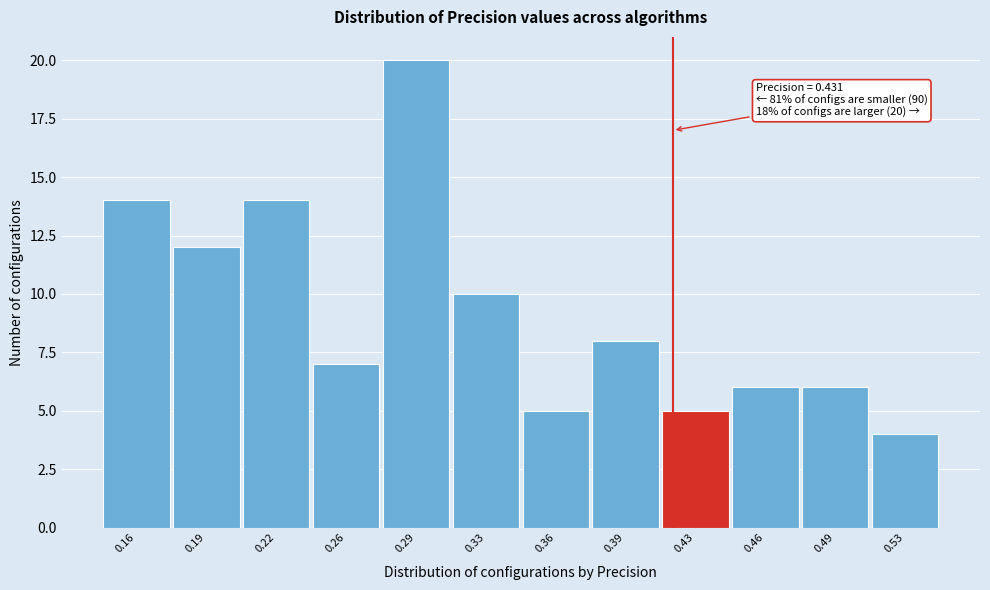

Reading right to left, transcribe all the data shown in this chart.

4	6	6	5	8	5	10	20	7	14	12	14